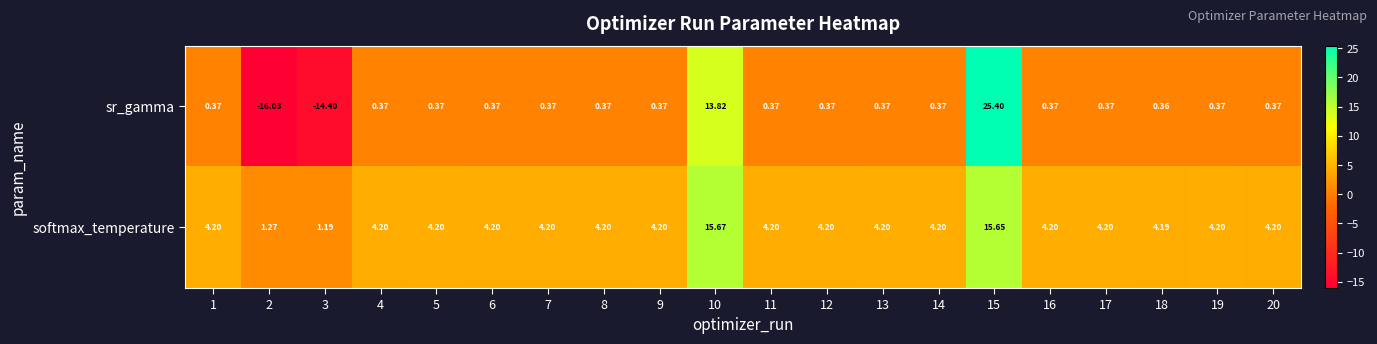

At 19, list the series in order from largest to smallest.

softmax_temperature, sr_gamma